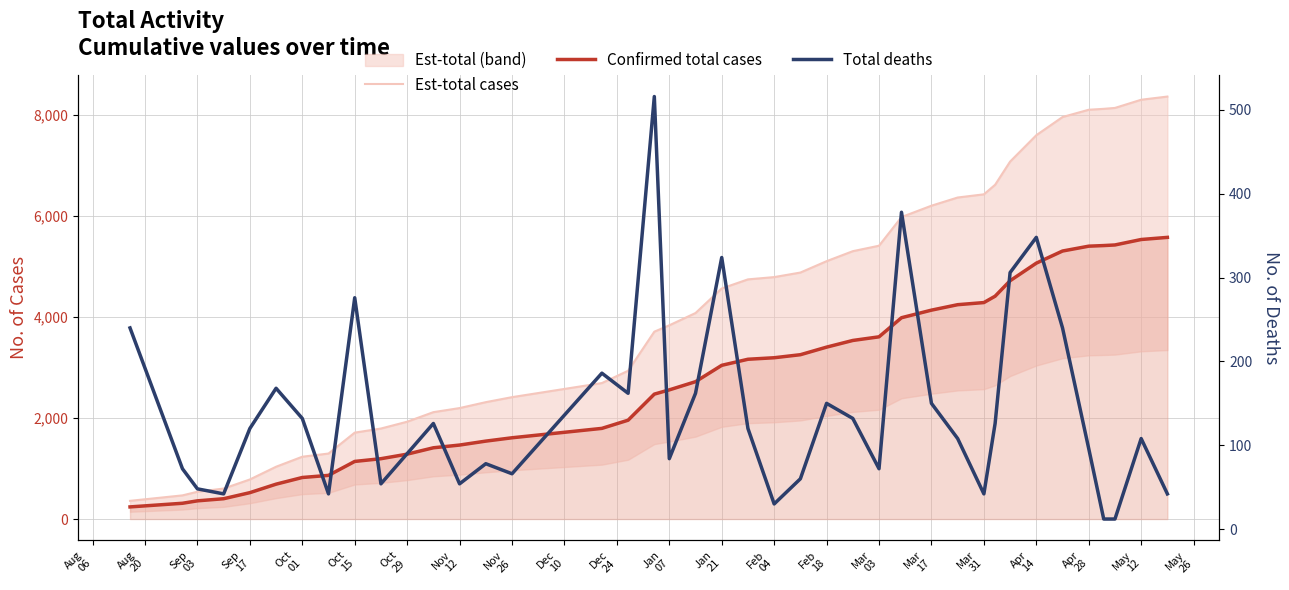

Which series has the widest spread of values?

Est-total cases